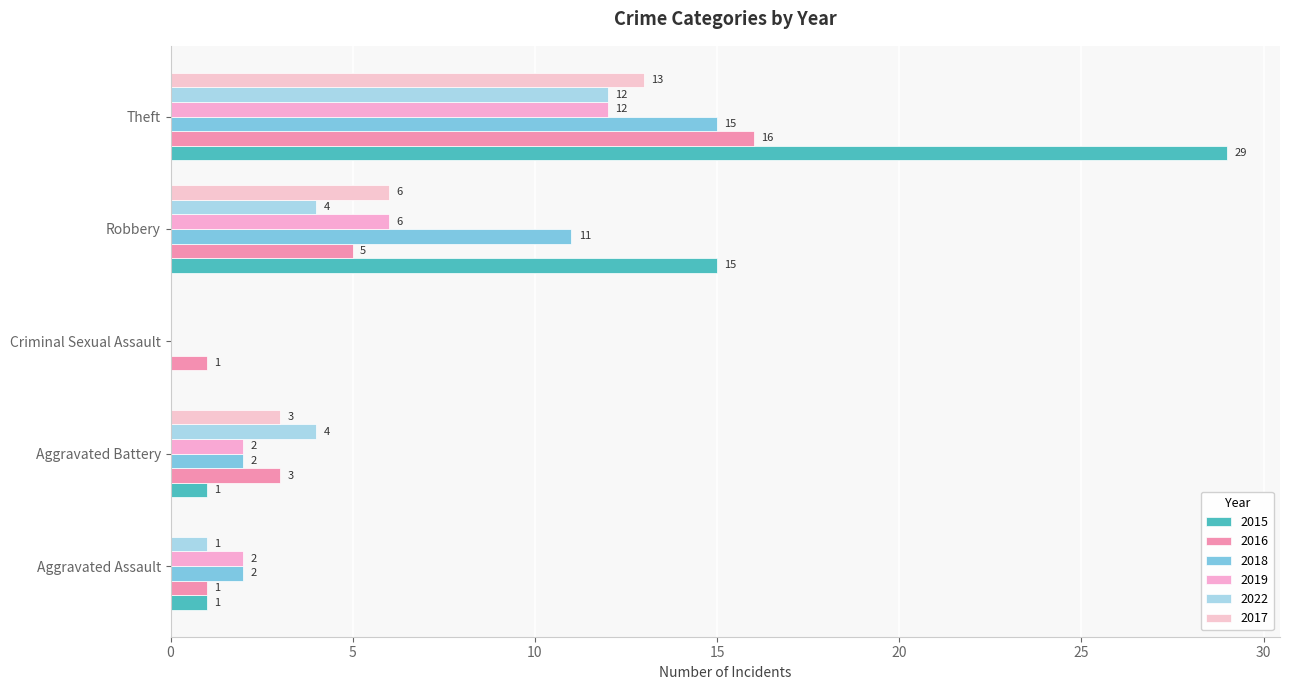

What are all the series names shown in the legend?

2015, 2016, 2018, 2019, 2022, 2017